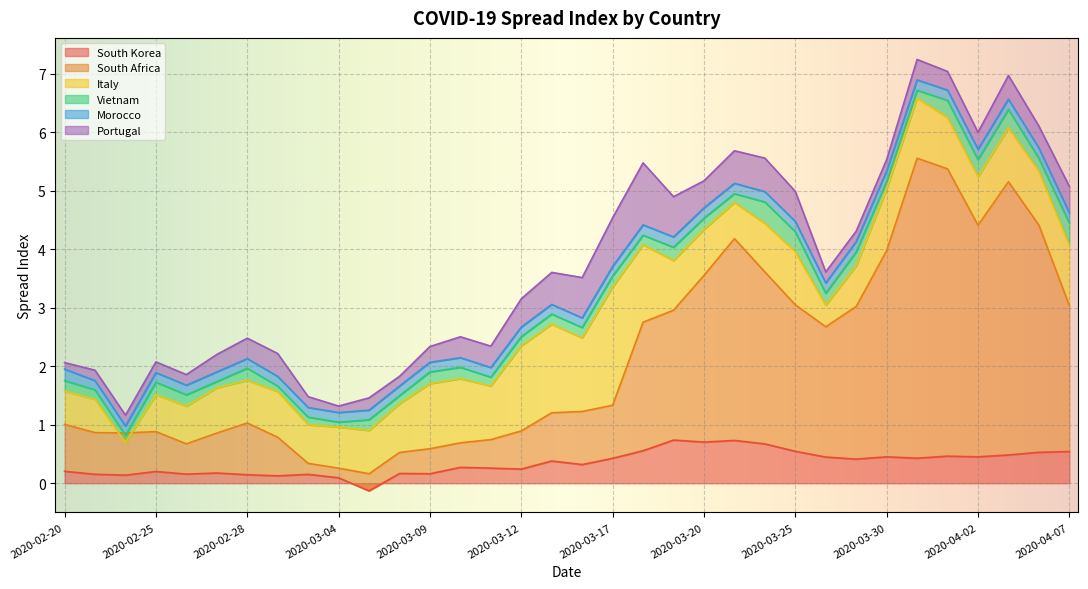

How many lines are shown in the chart?

6